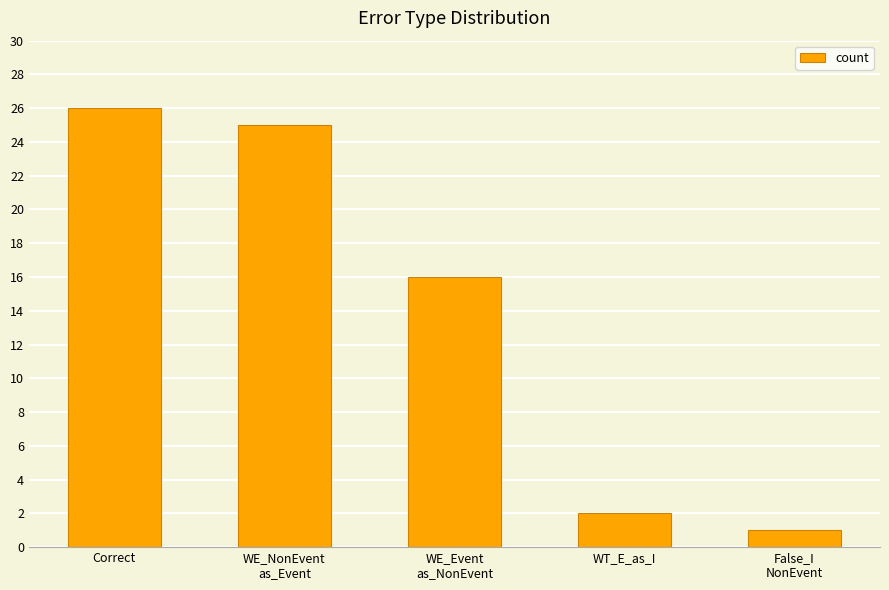

Does the chart contain stacked bars?

No